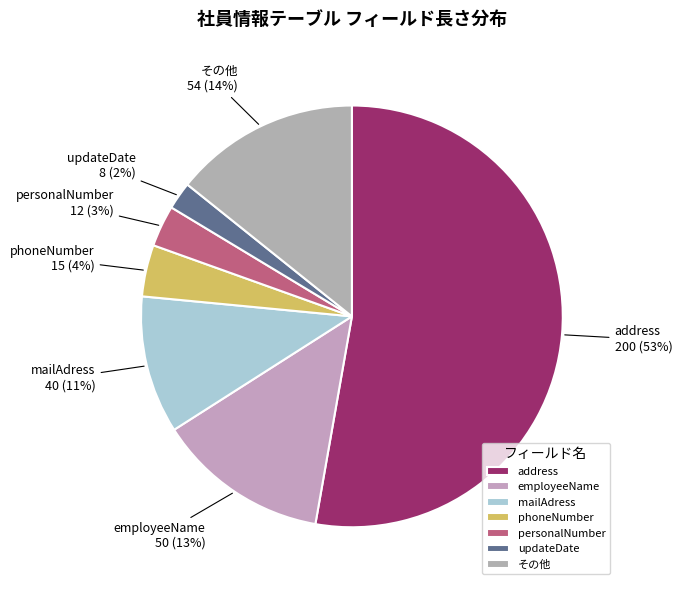

How many slices are in this pie chart?

7